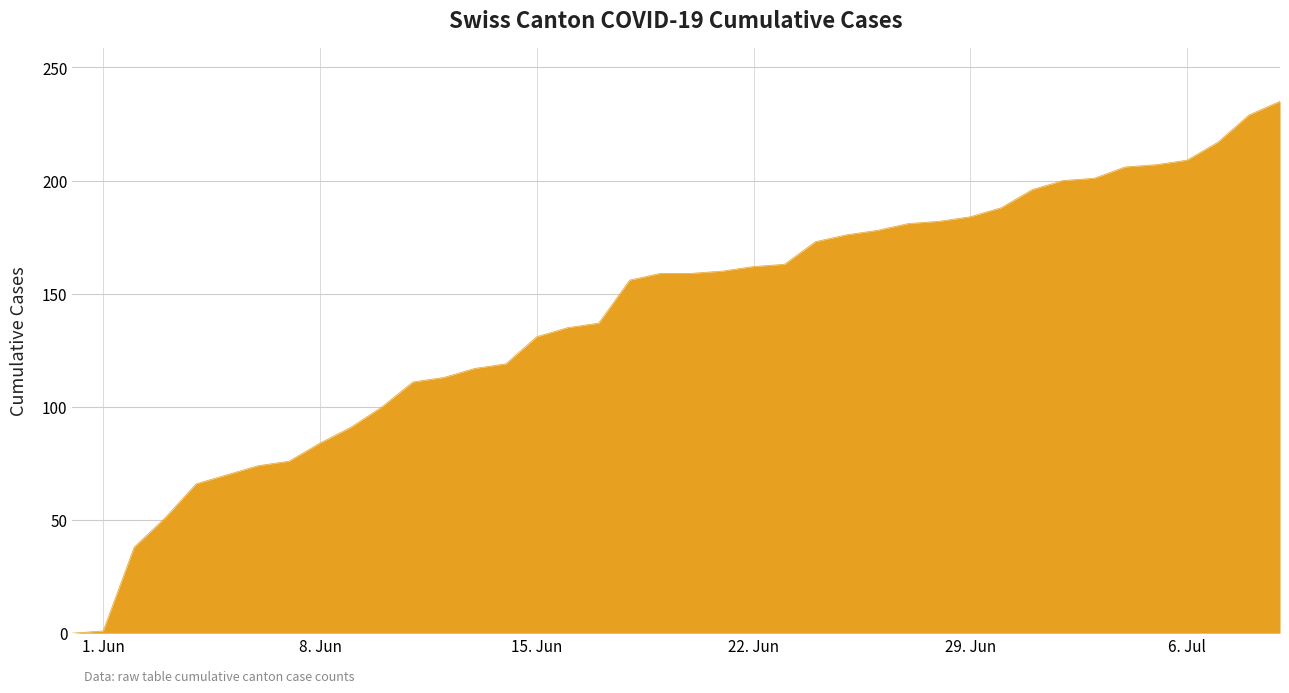

What is the greatest value displayed?

235